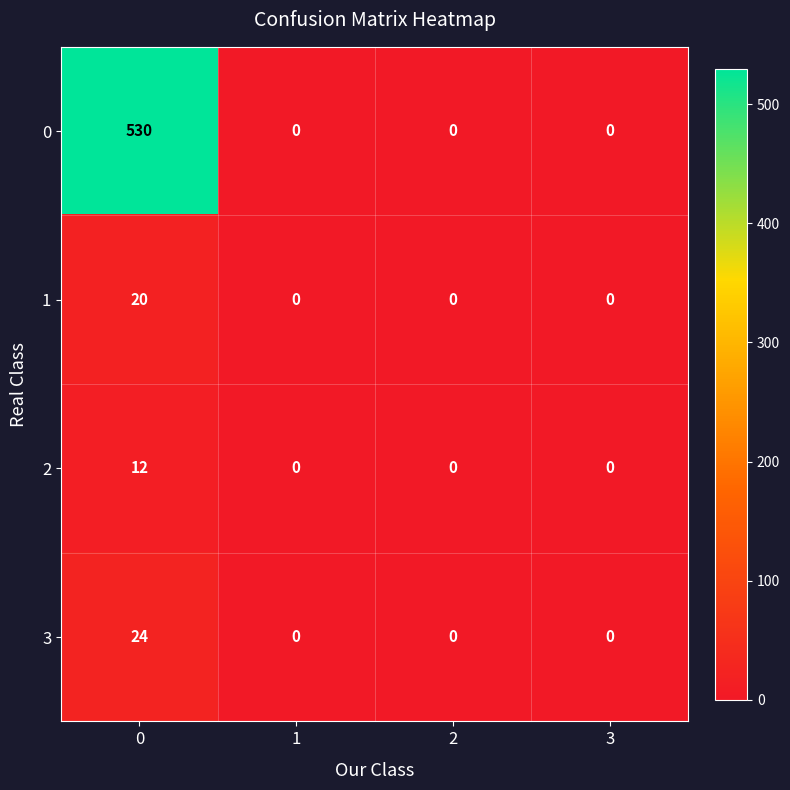

True or false: 1 has a value of 33 at 0.

False